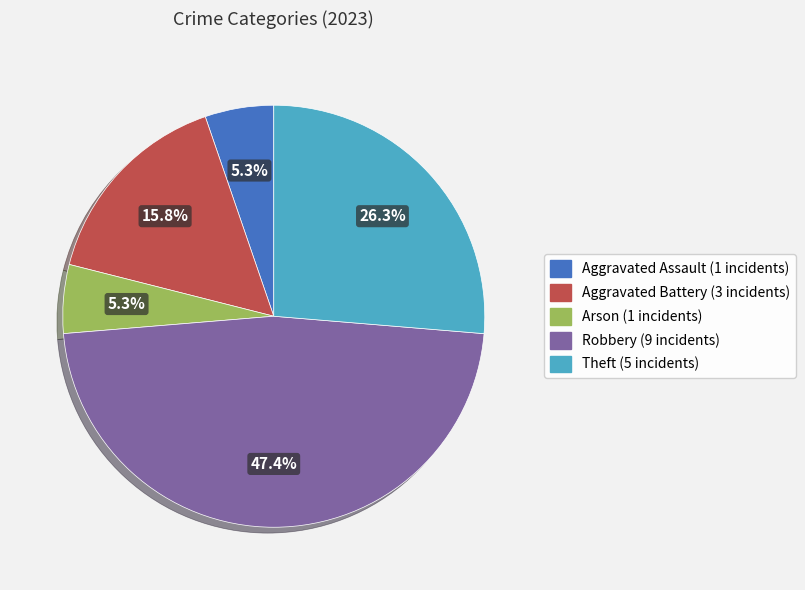

To the nearest percent, what is the combined percentage of Arson and Theft?

32%